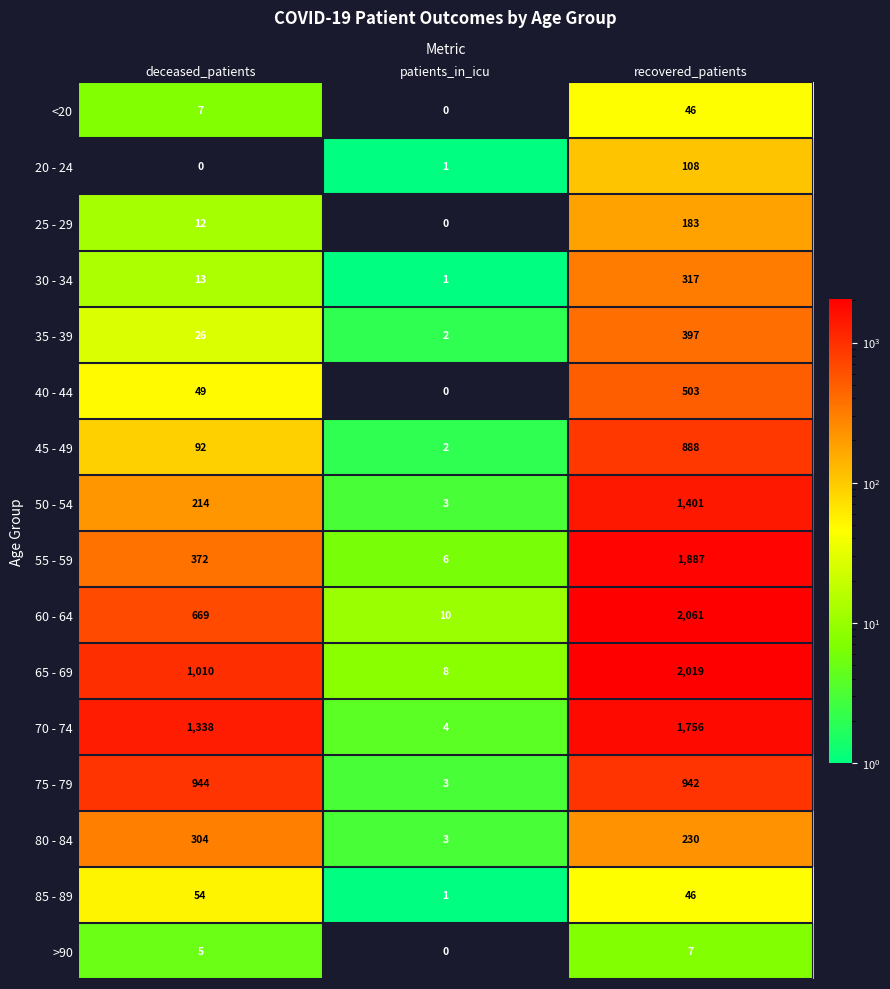

Between patients_in_icu and recovered_patients, which series saw the biggest shift?

60 - 64